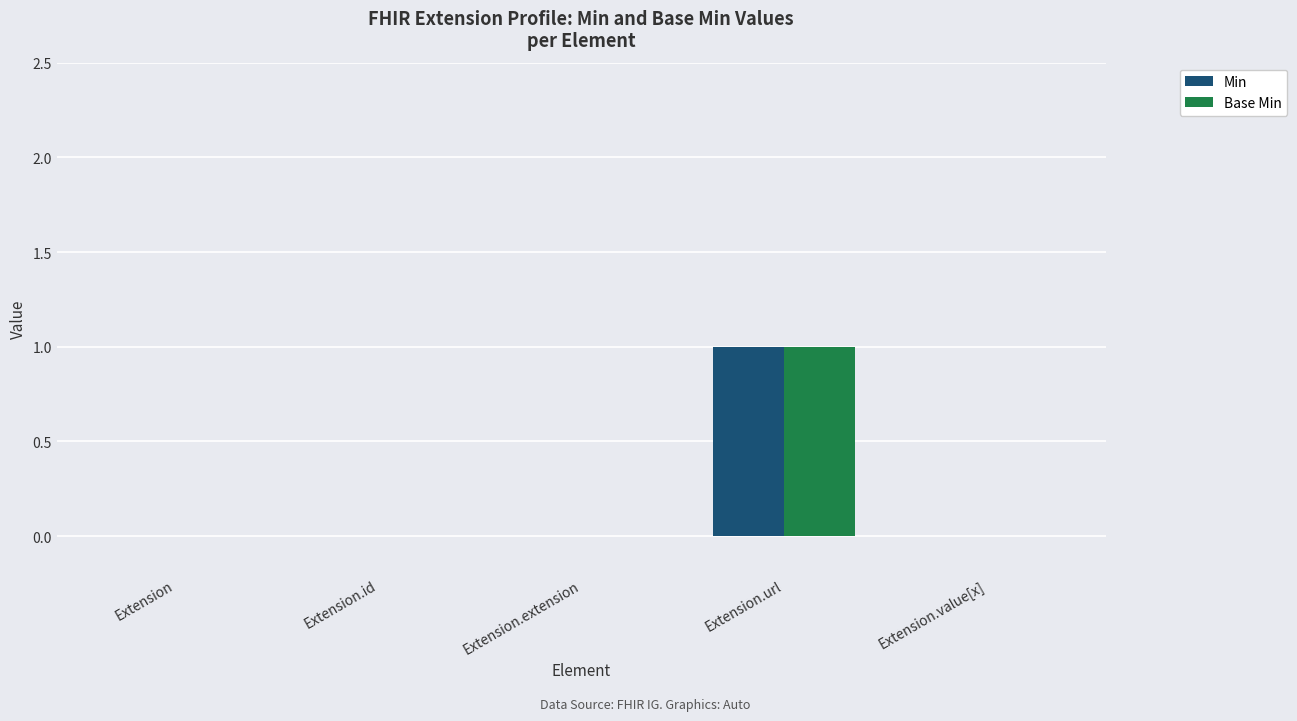

Does the chart contain stacked bars?

No